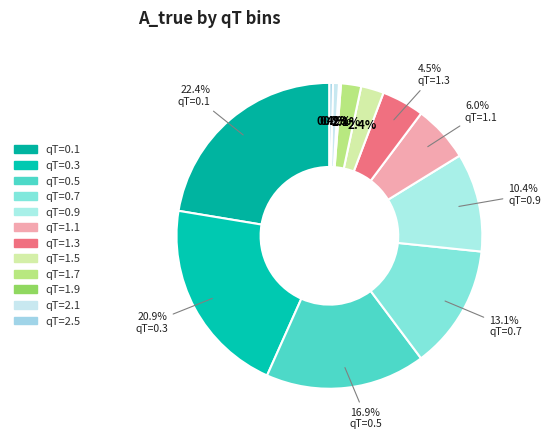

Is qT=0.7 the majority of the pie?

No